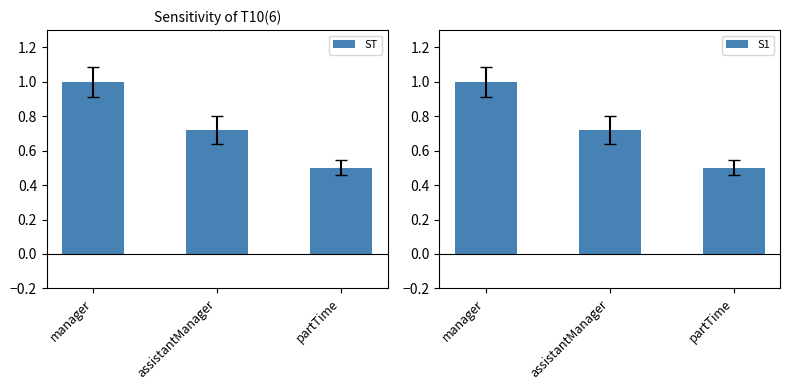

The value of manager at partTime is 0.8. True or false?

False